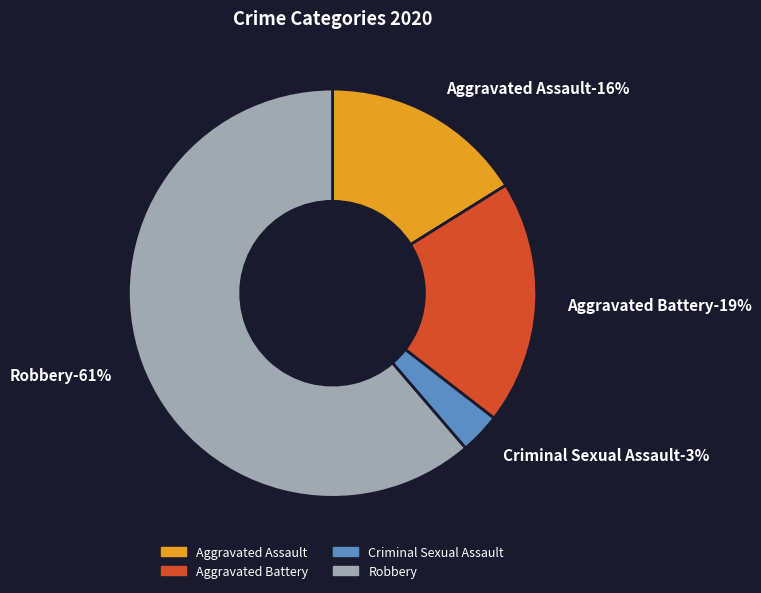

Does Aggravated Assault represent more than half of the total?

No